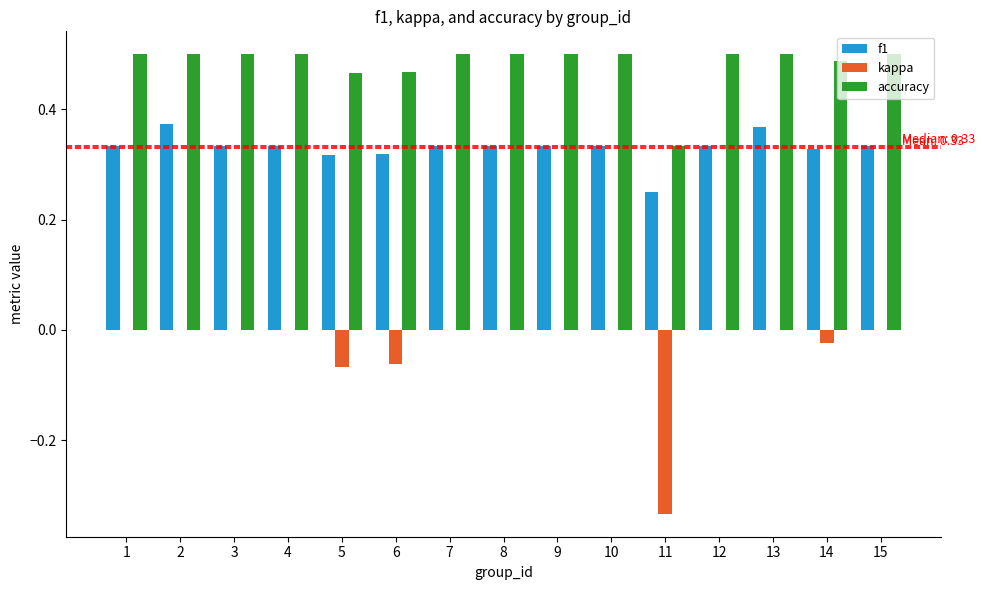

Are the bars grouped side by side (vs. stacked)?

Yes